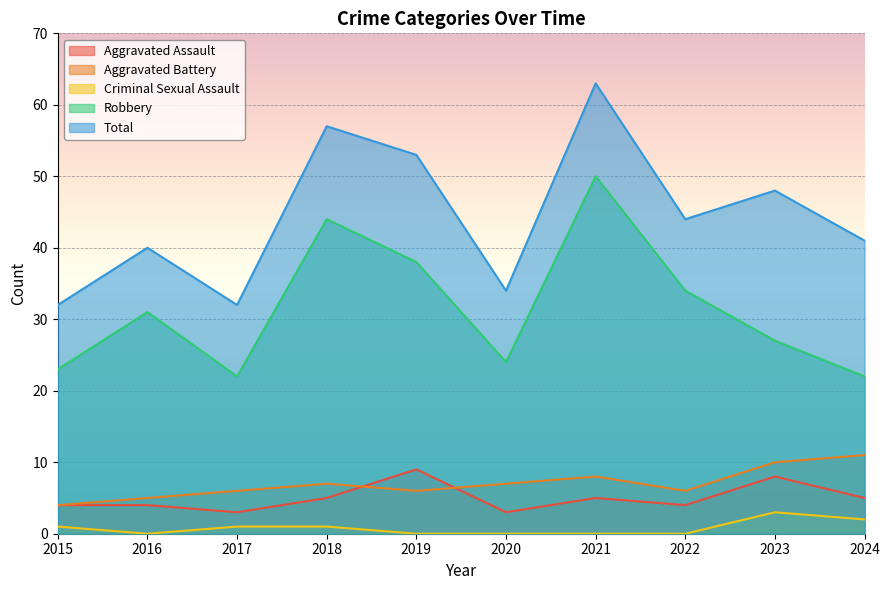

True or false: Robbery has more than 1 points higher than both neighbors.

True